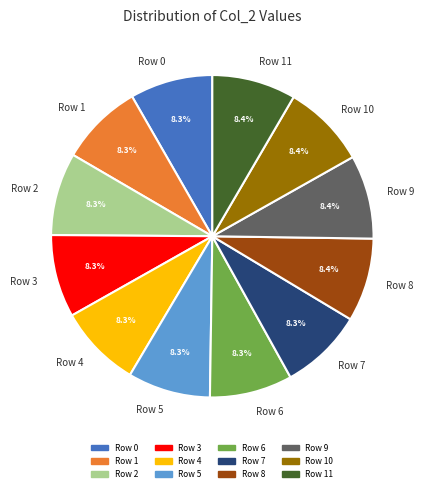

What percentage do Row 7 and Row 3 together represent?

16.6%